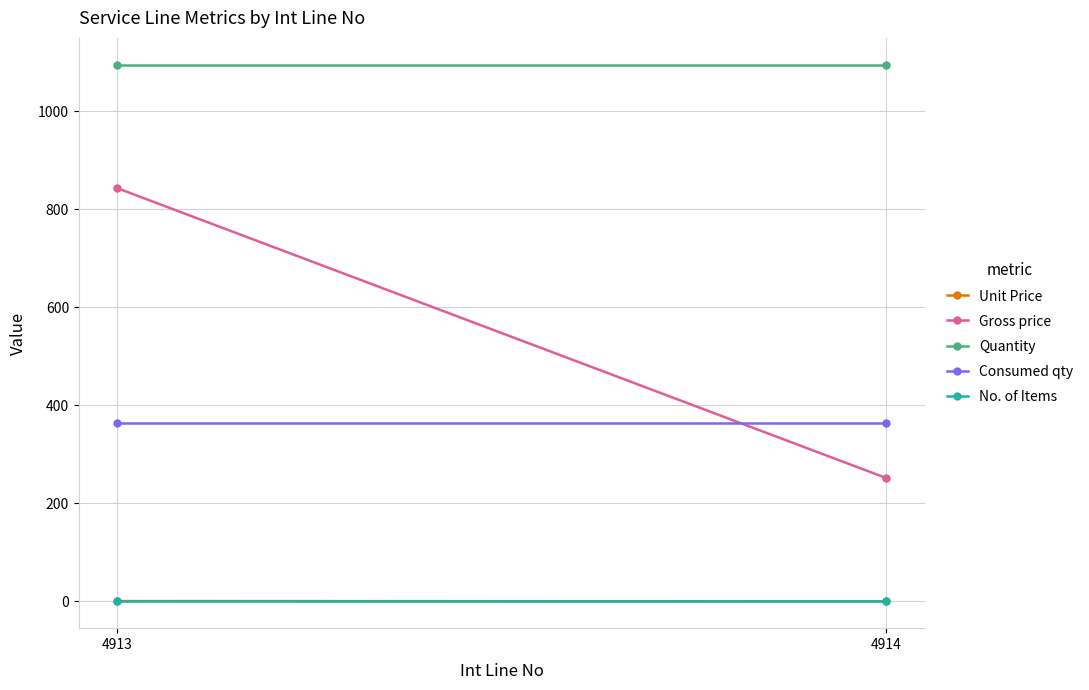

The Quantity series shows 760.0 at 4913. True or false?

False